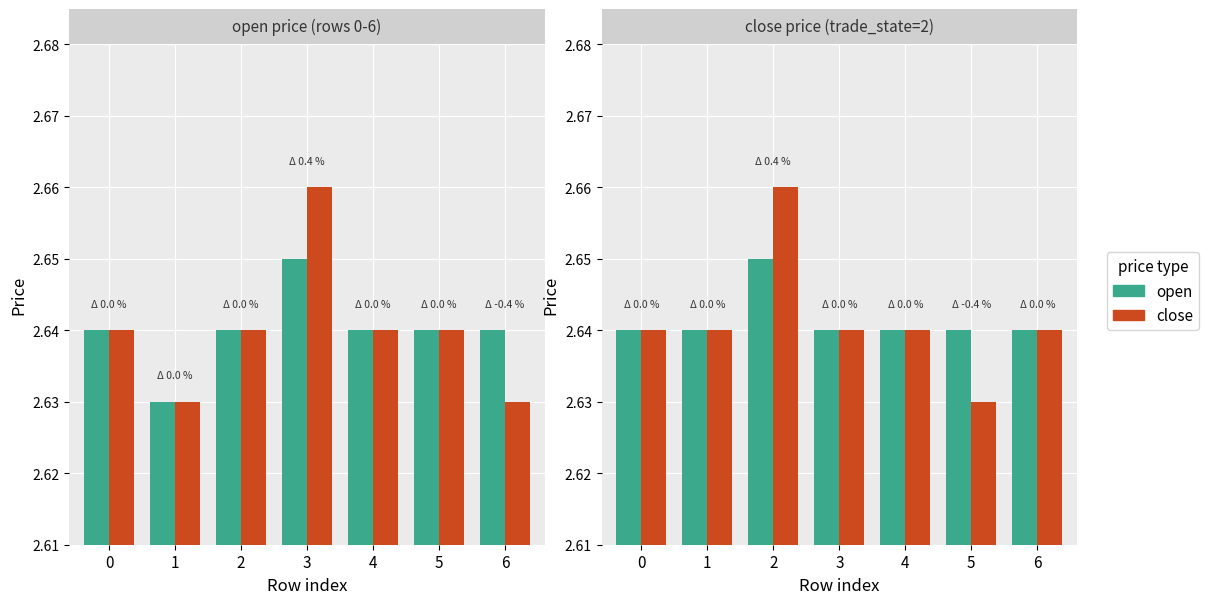

Reading right to left, what are all the values shown in this chart?

open: 6=2.6	5=2.6	4=2.6	3=2.6	2=2.6	1=2.6	0=2.6
close: 6=2.6	5=2.6	4=2.6	3=2.6	2=2.7	1=2.6	0=2.6